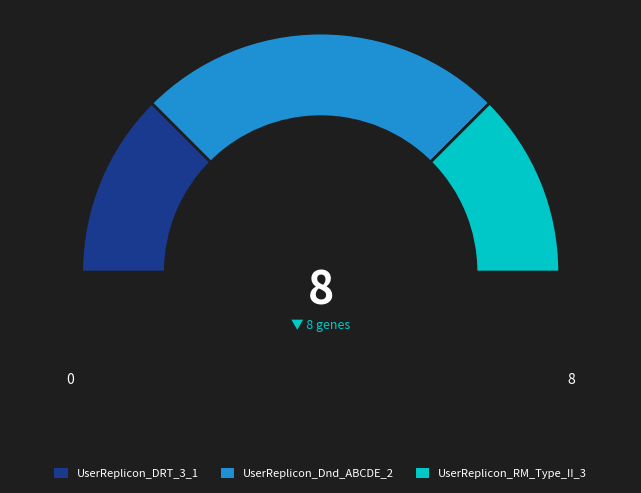

Is the sum of UserReplicon_DRT_3_1 and UserReplicon_Dnd_ABCDE_2 greater than half?

Yes